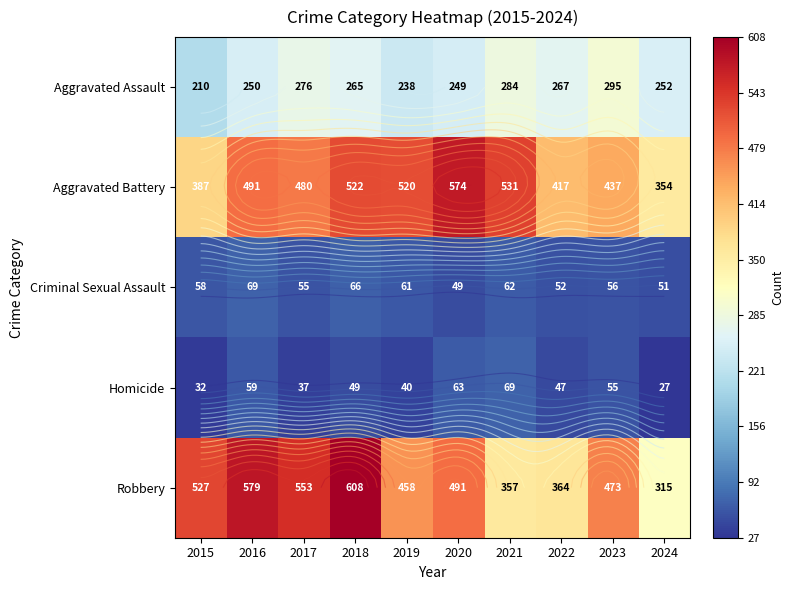

How many data points in Robbery are less than 491?

5